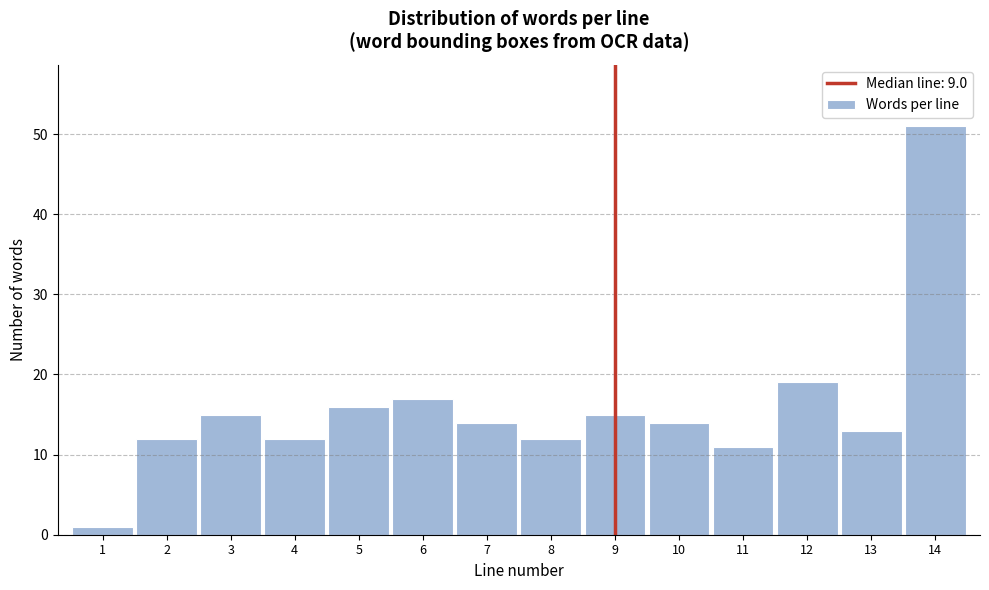

Reading left to right, transcribe all the data shown in this chart.

1	12	15	12	16	17	14	12	15	14	11	19	13	51